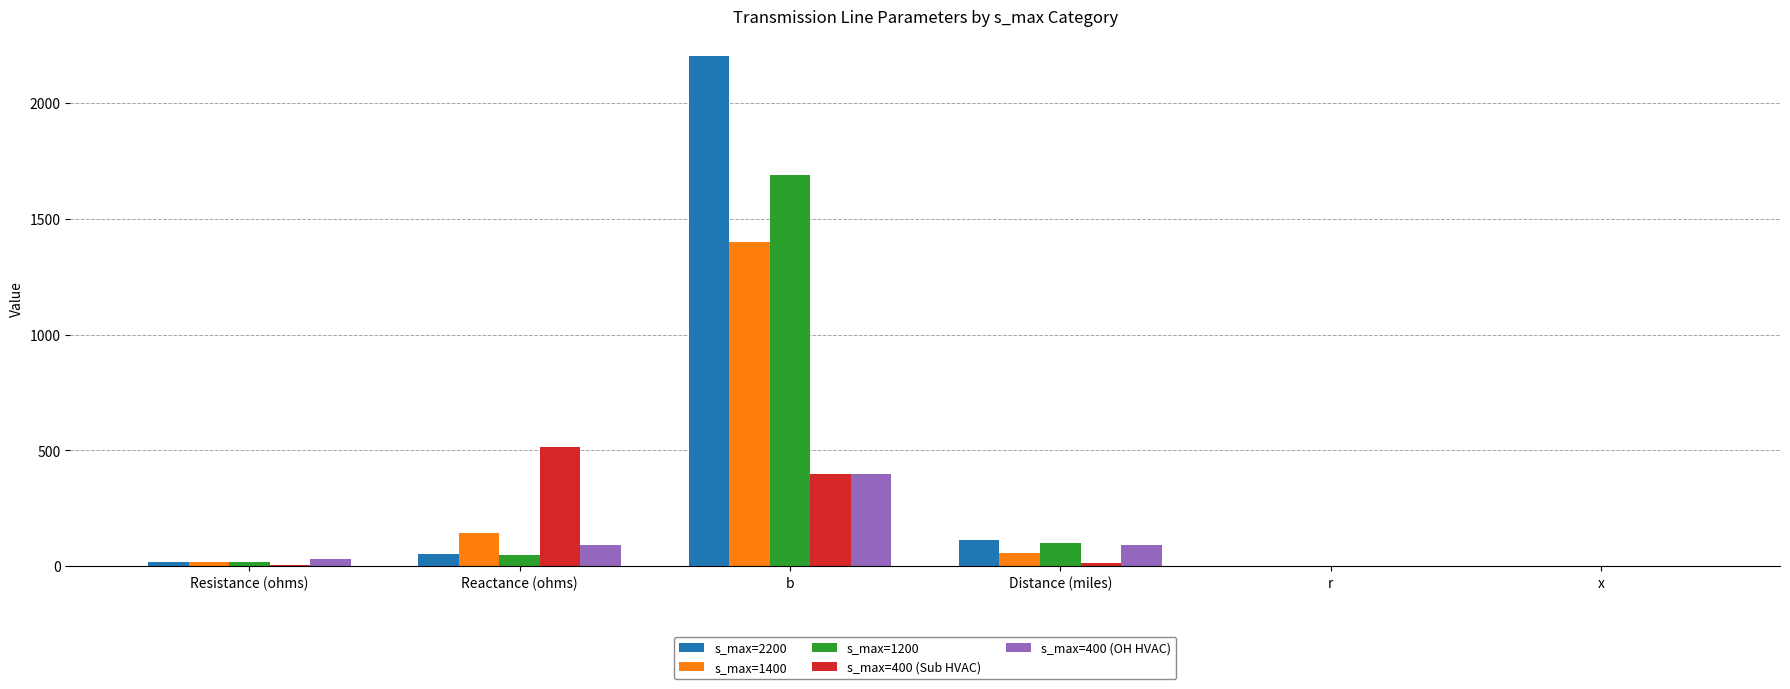

Which label corresponds to the largest value in the chart?

b